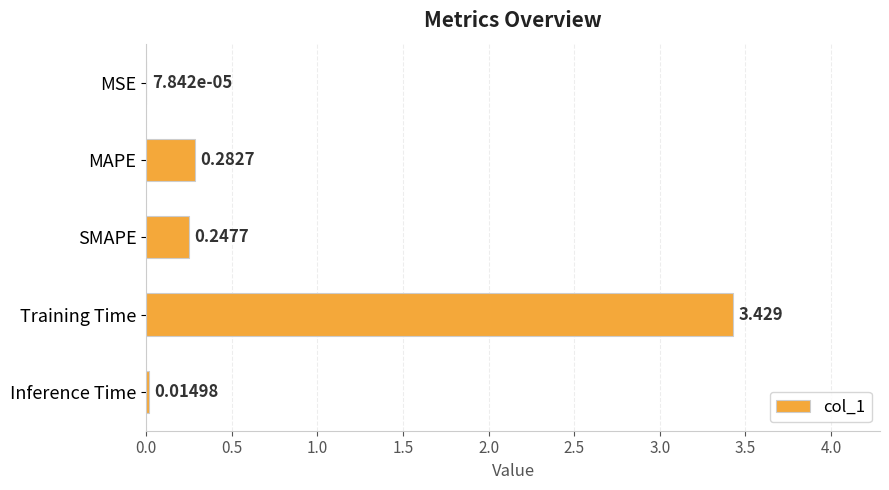

Between MAPE and SMAPE, which is larger?

MAPE